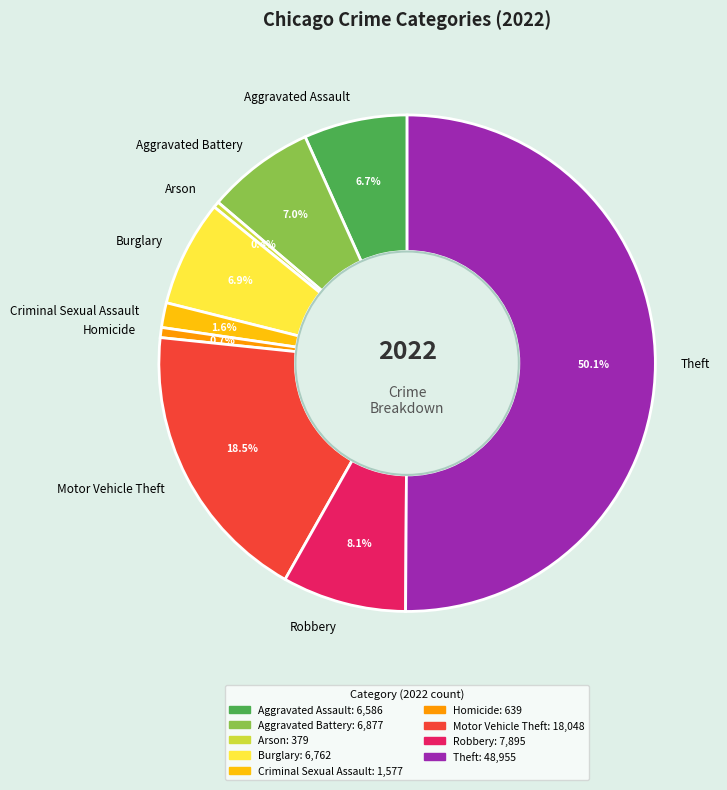

True or false: Theft accounts for 56% of the total.

False